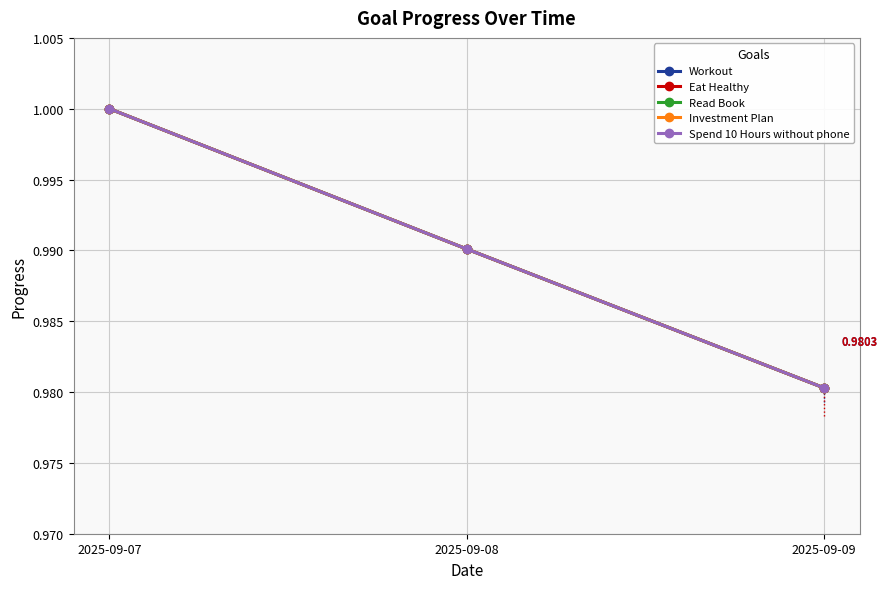

How many lines are shown in the chart?

5